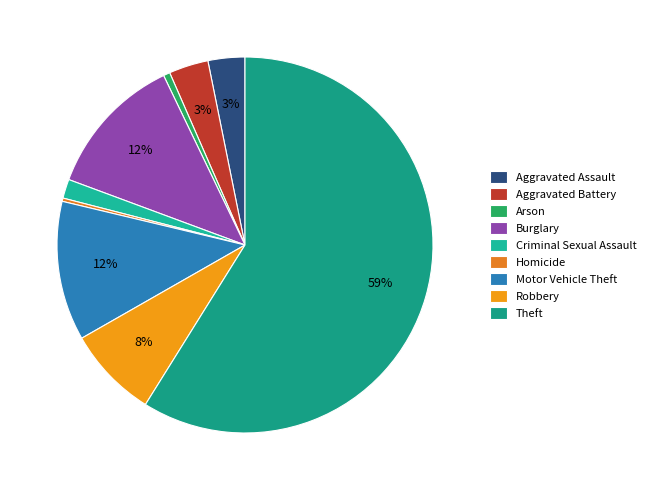

How much of the chart is everything except Criminal Sexual Assault?

98.4%